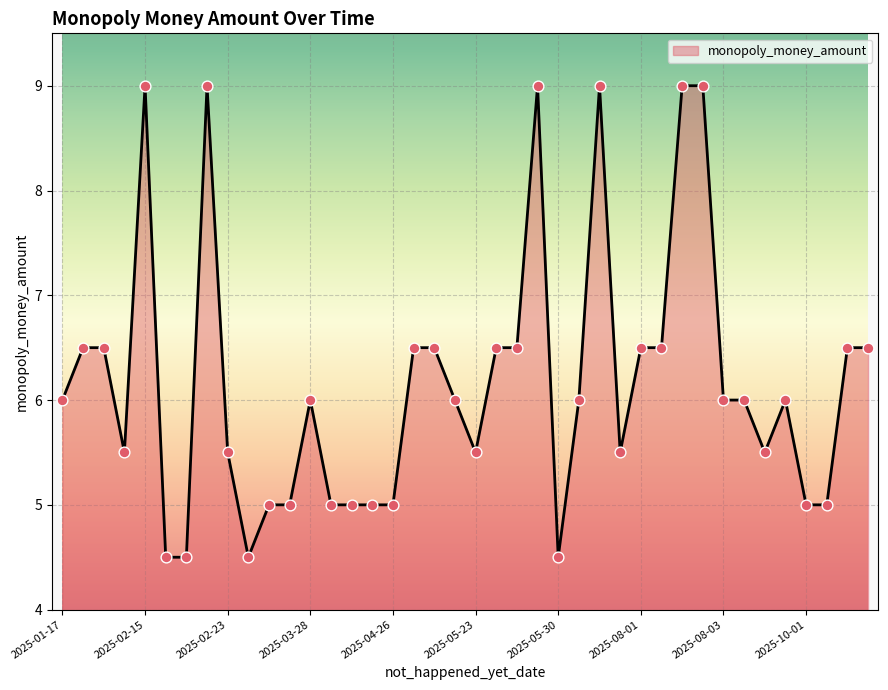

What is the greatest value displayed?

9.0